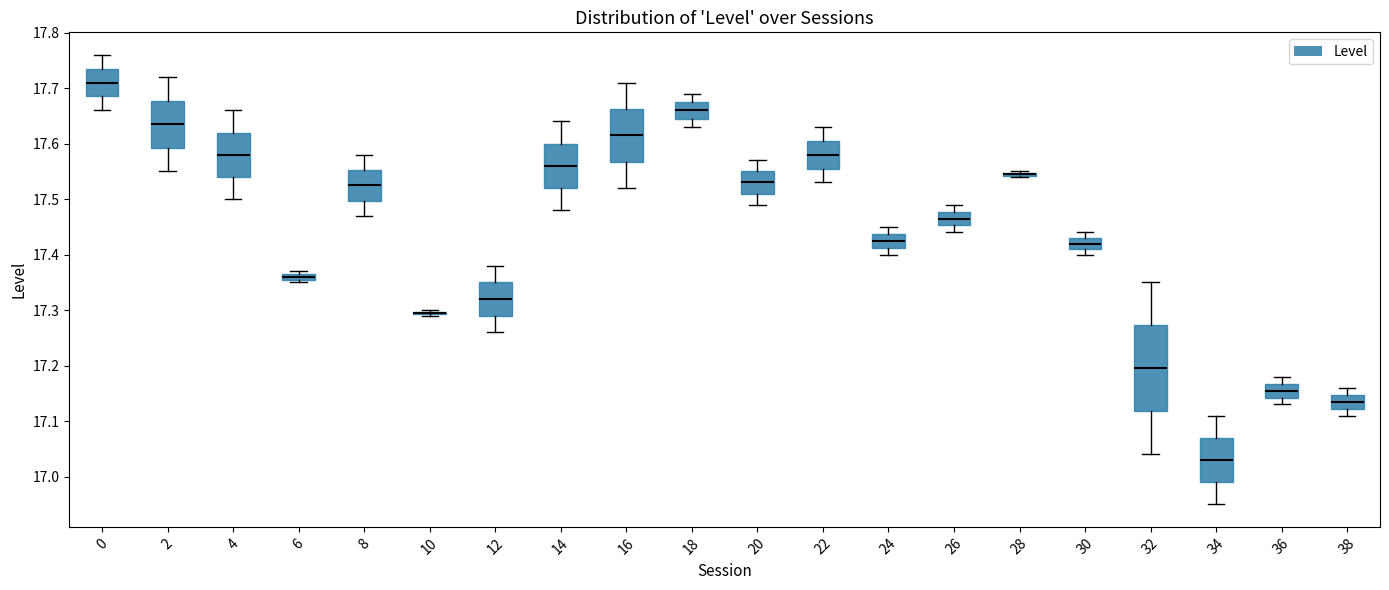

Where does the median line of the box at x = 36 sit on the y-axis? The values are not printed on the chart, so give them approximately, as read against the axis.

17.16